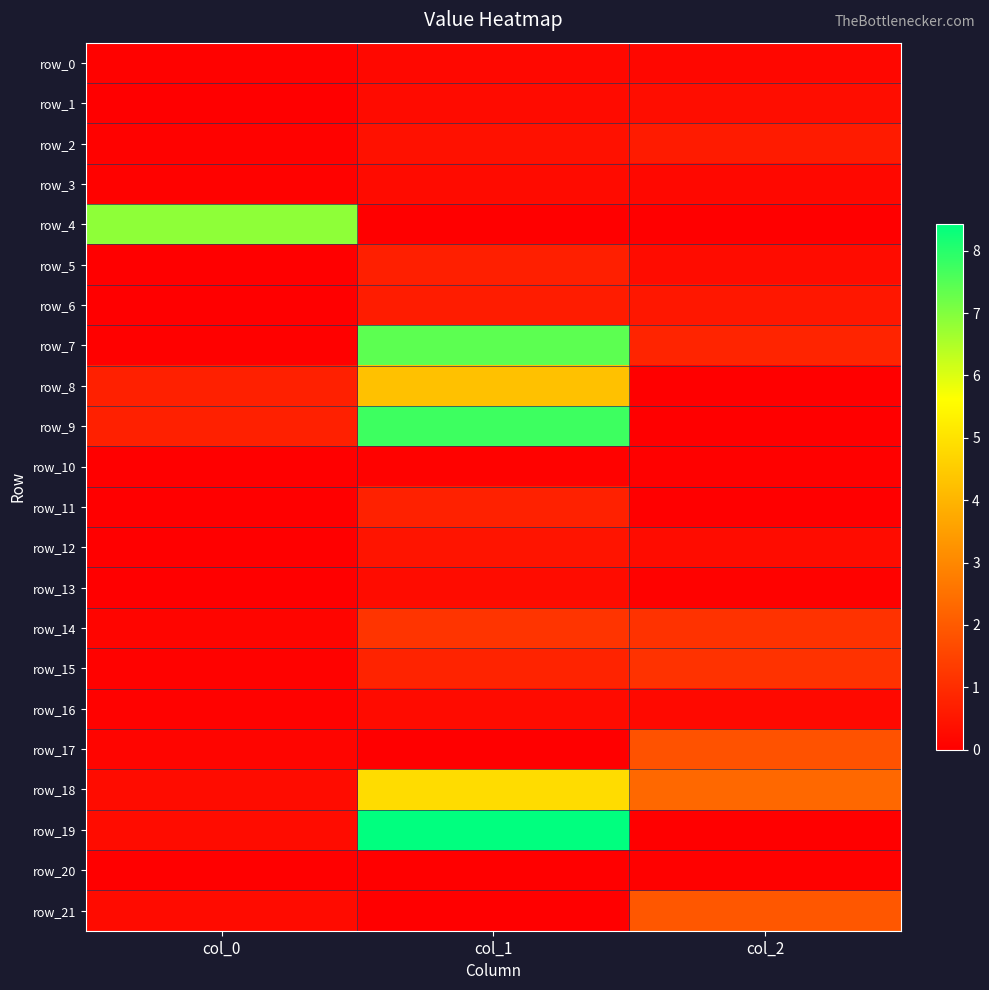

The row_21 series shows 0.3 at col_0. True or false?

True